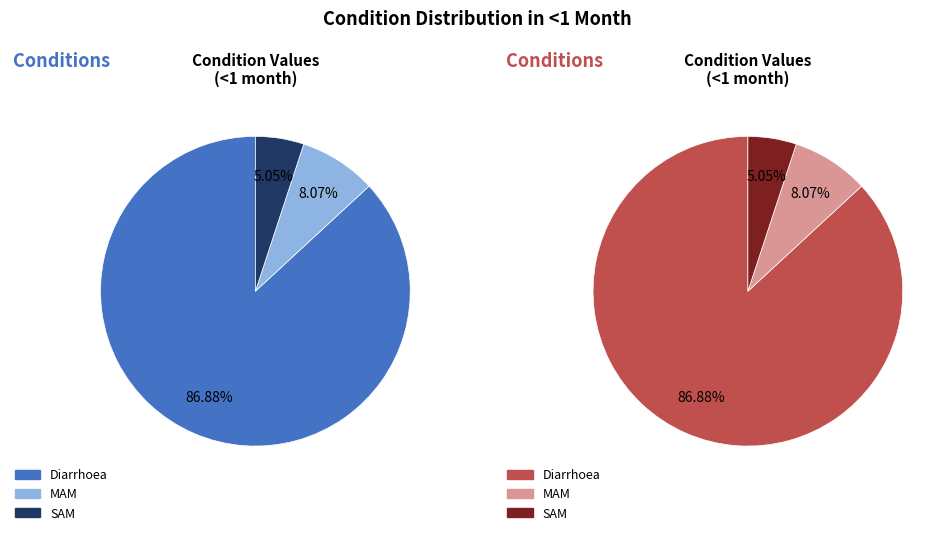

How much of the chart is everything except SAM?

94.9%